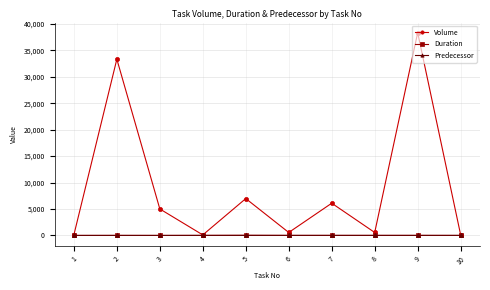

What is the sum of the Volume values at 3 and 4?

5112